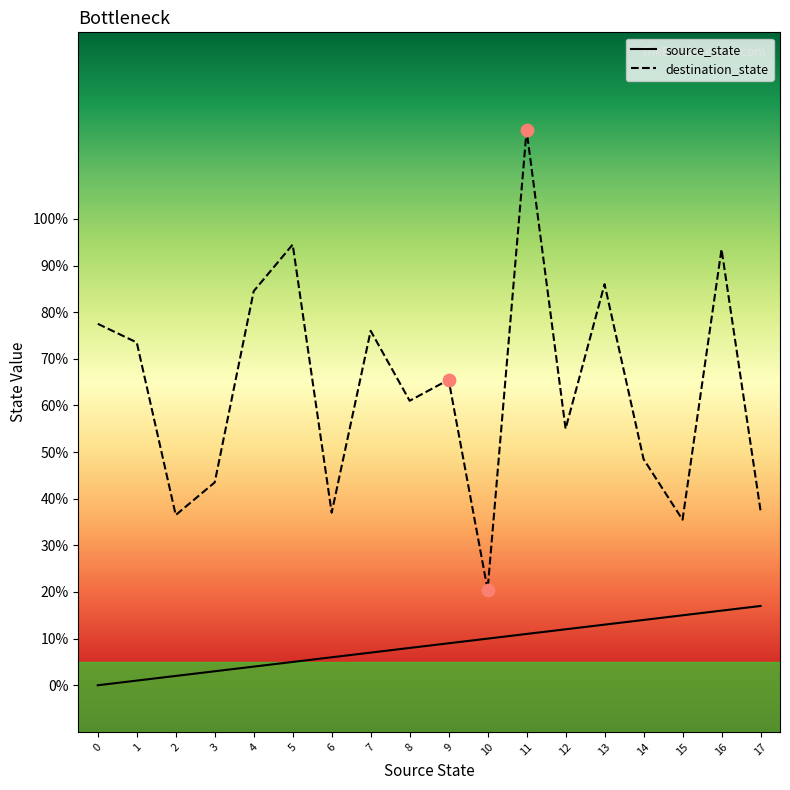

Which series has the widest spread of Y values?

destination_state